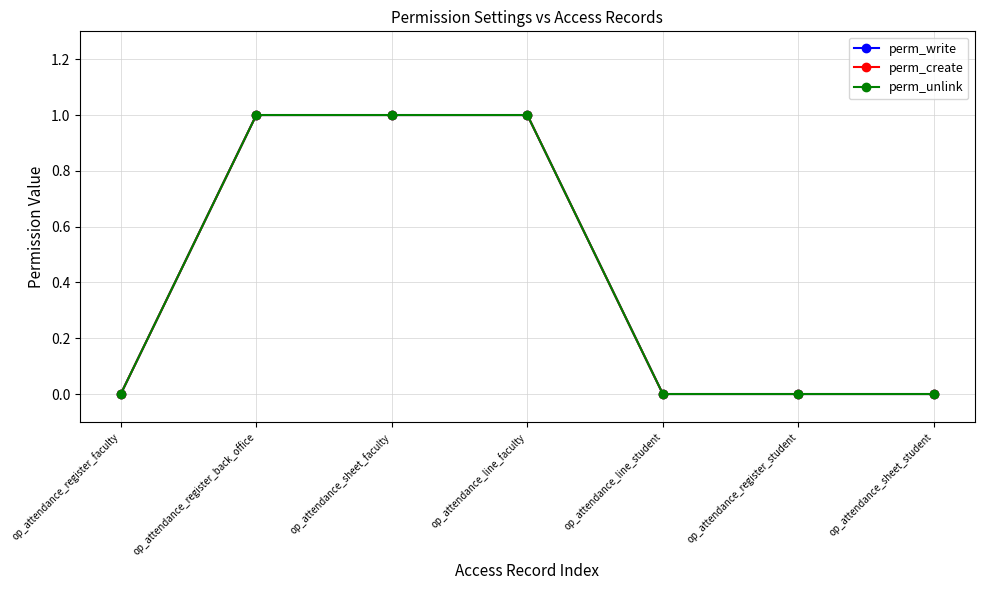

What is the label of the 1st point from the left?

op_attendance_register_faculty